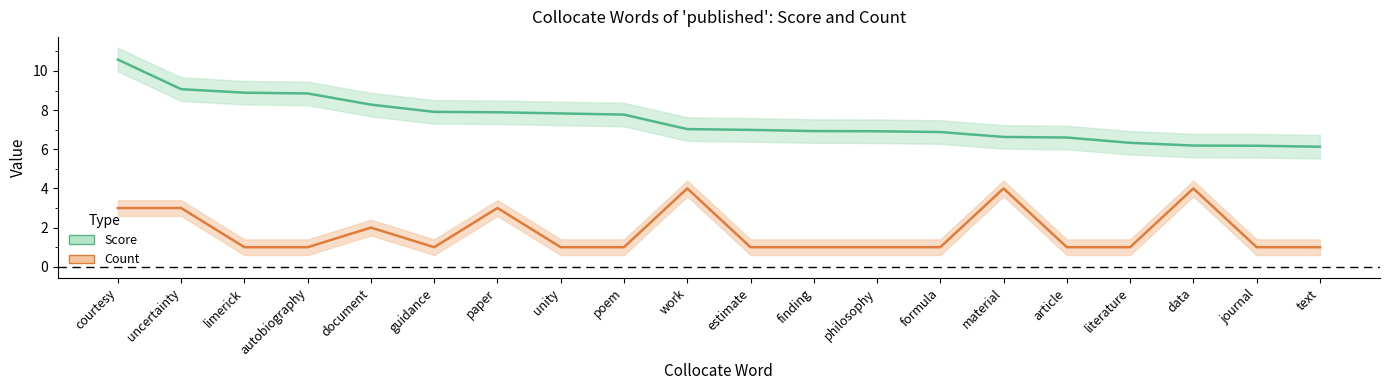

What is the value of the Score point at the 10th from the left?

7.0